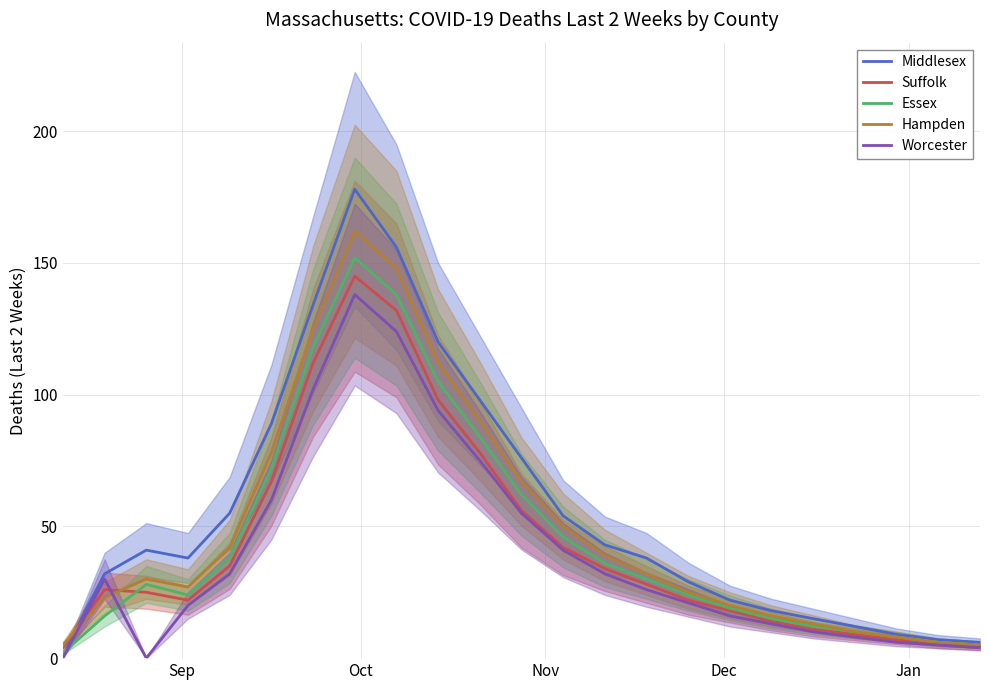

What is the minimum value for Hampden?

5